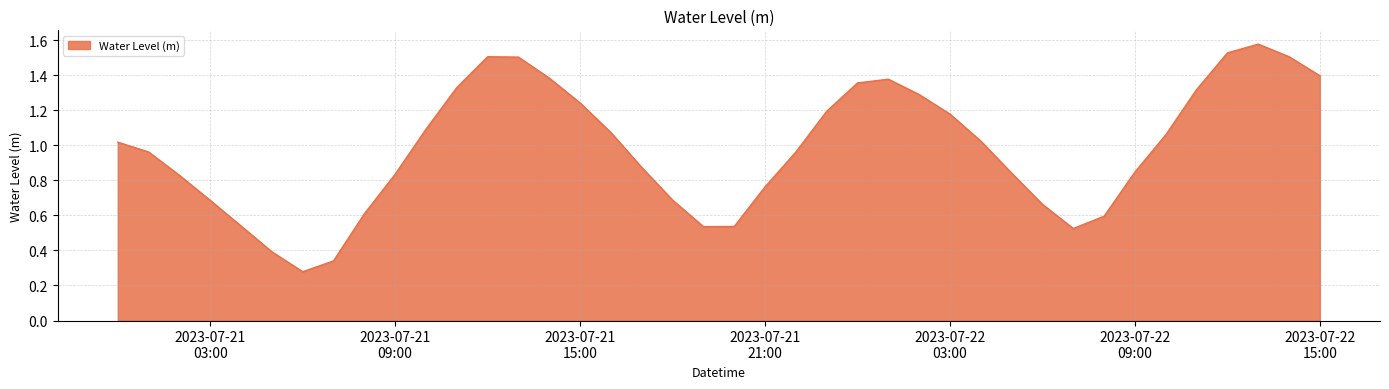

What is the difference between the maximum and second lowest values?

1.2